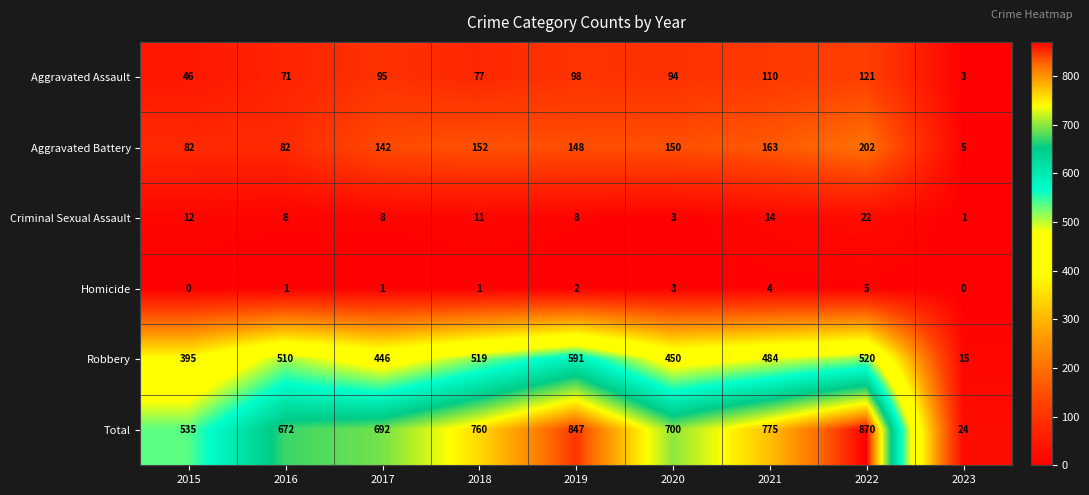

Between 2020 and 2021, which series saw the biggest shift?

Total